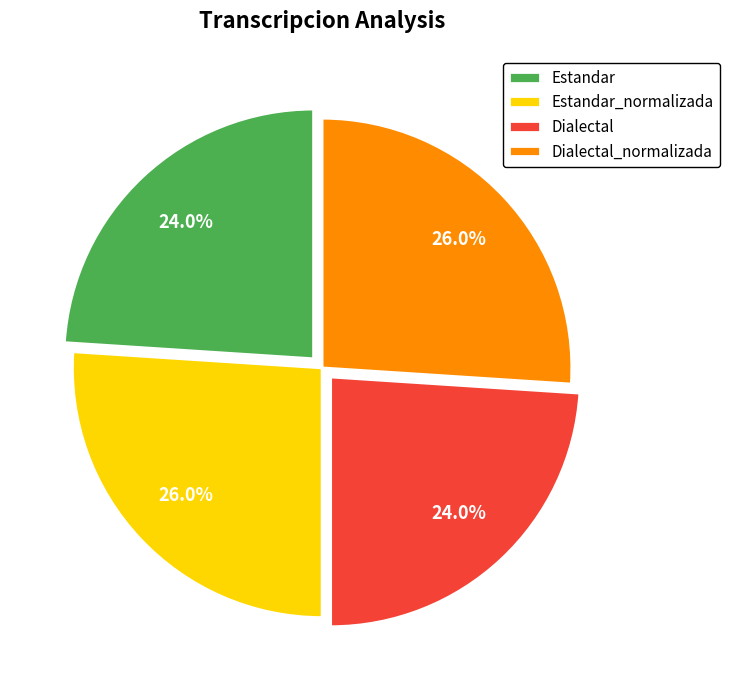

How many segments does this pie chart have?

4